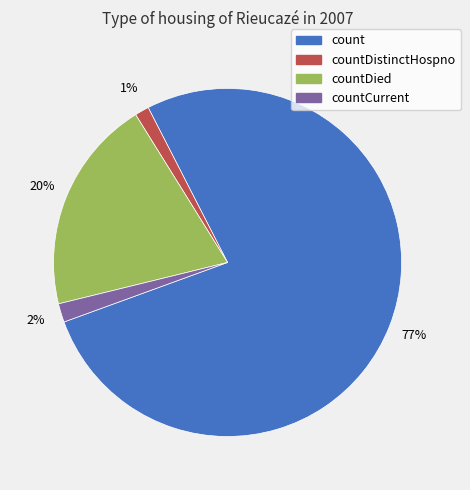

To the nearest percent, what is the difference between the largest and smallest slice percentages?

76%